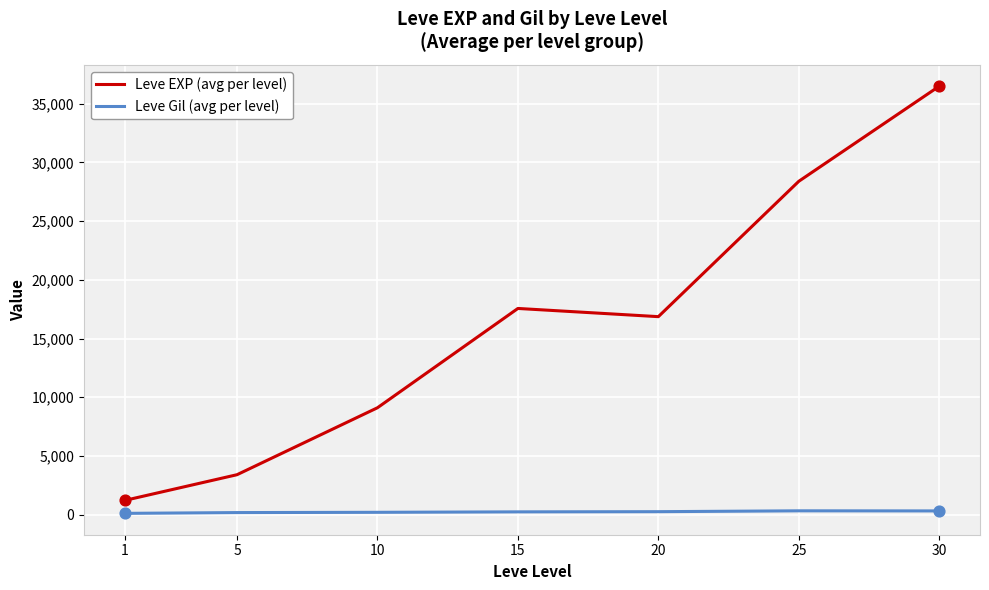

Is the value of Leve Gil (avg per level) at 15 greater than the value of Leve EXP (avg per level) at 15?

No